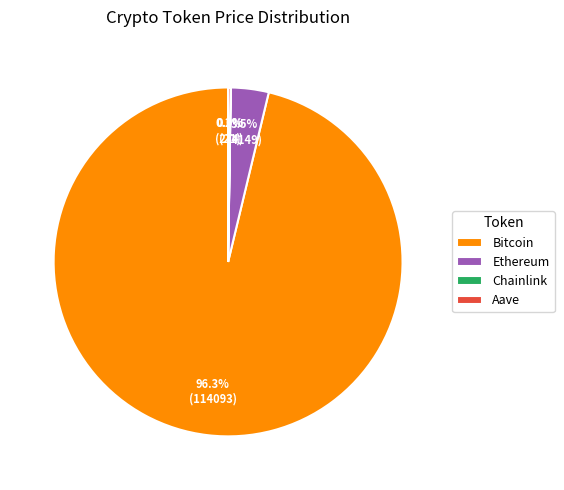

Which slice is the largest?

Bitcoin